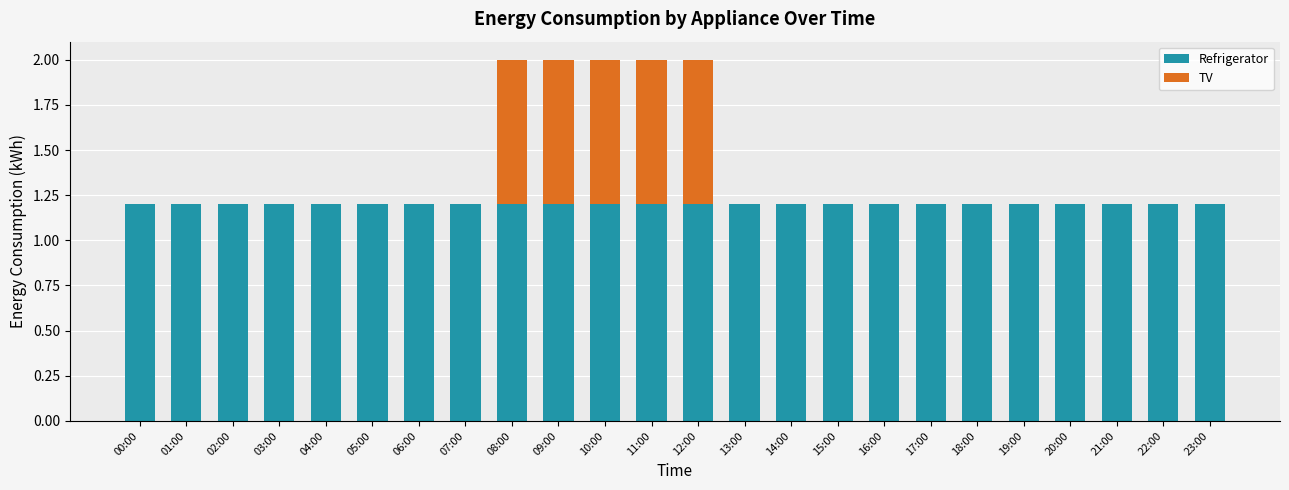

What is the sum of all Refrigerator values?

28.8